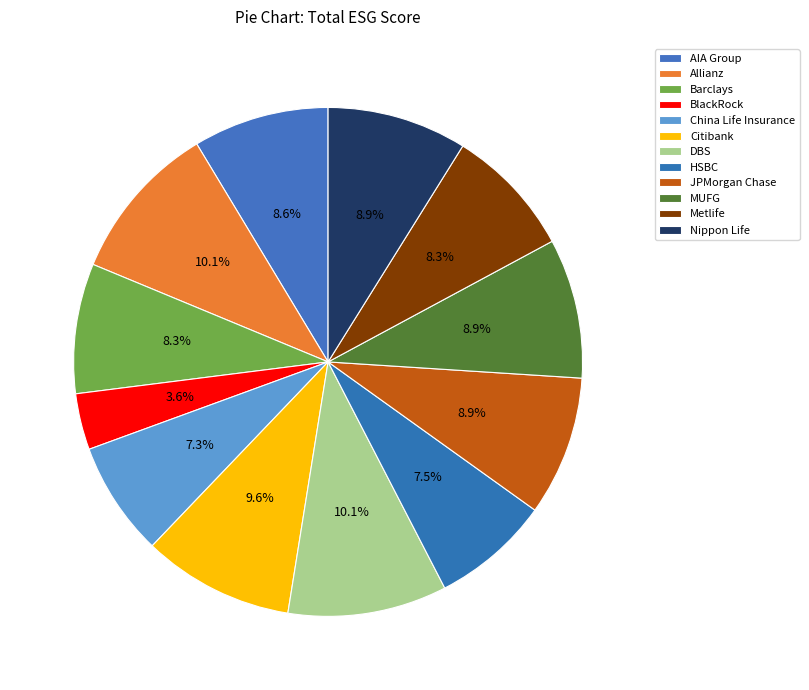

Count the number of slices in the pie.

12